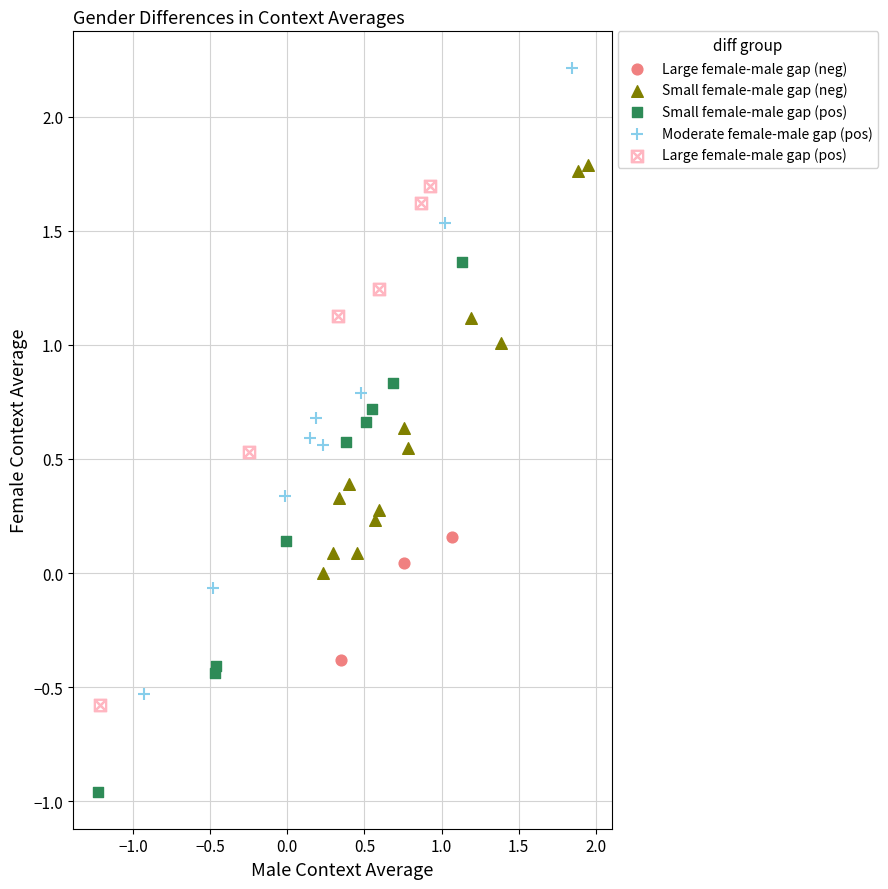

Which series has the largest Y range (max minus min)?

Moderate female-male gap (pos)